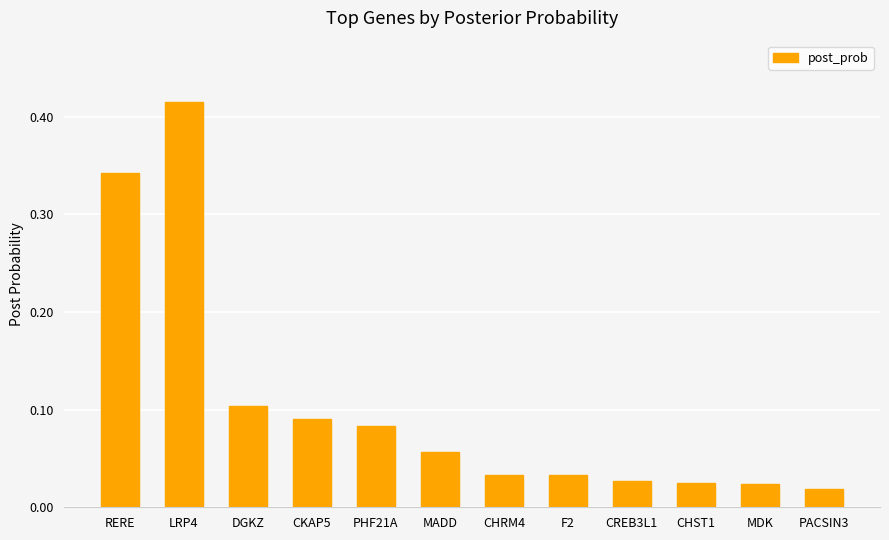

The chart shows a value of 0.1 at PHF21A. True or false?

True